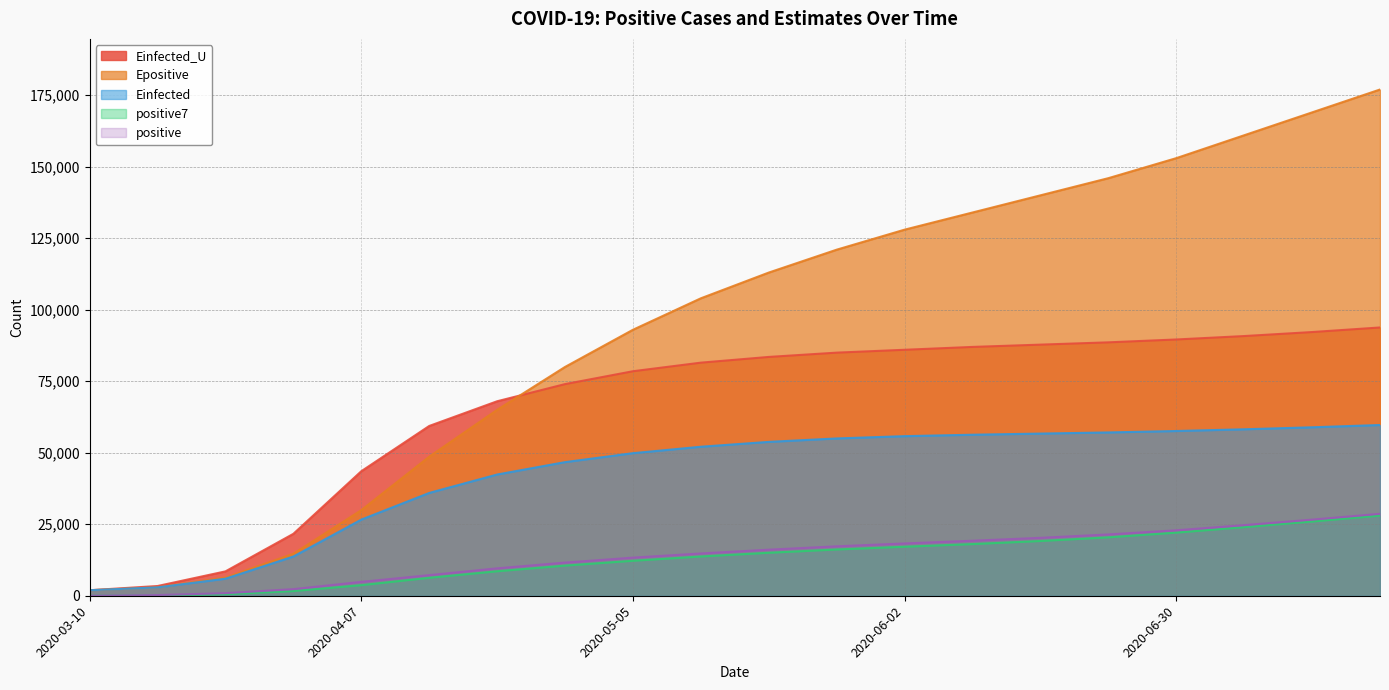

What is the label of the 3rd point from the right?

2020-07-07